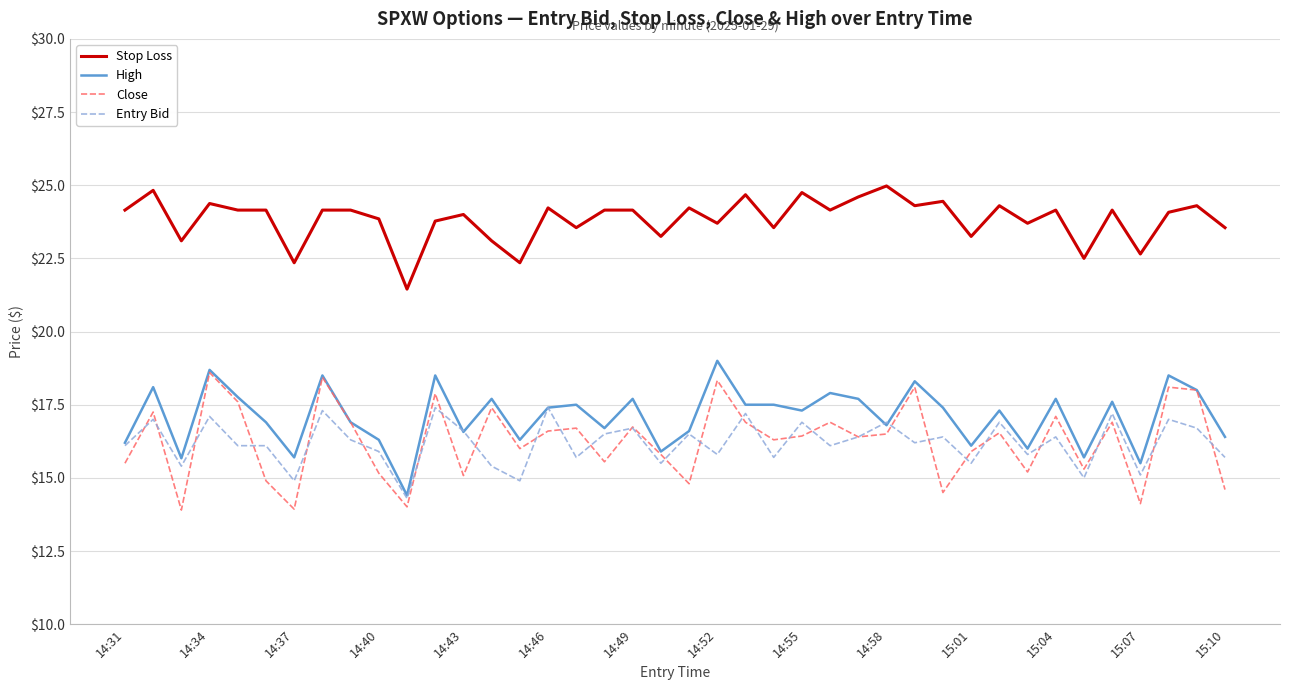

True or false: Entry Bid and Stop Loss cross at least once.

False